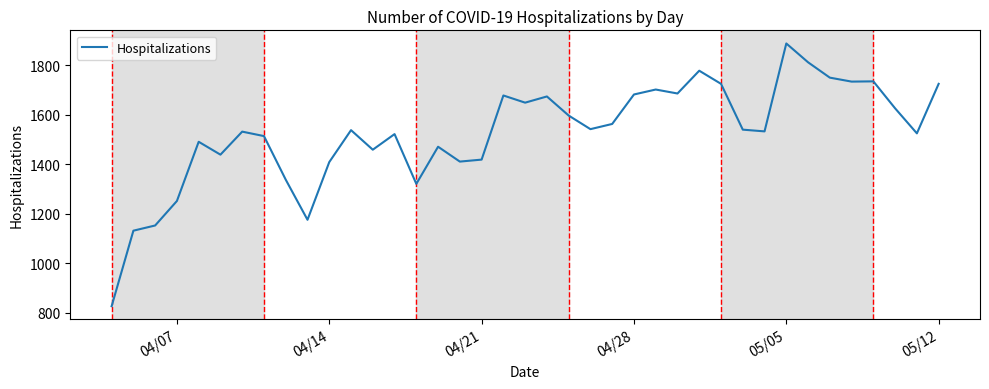

What is the maximum value shown in the chart?

1888